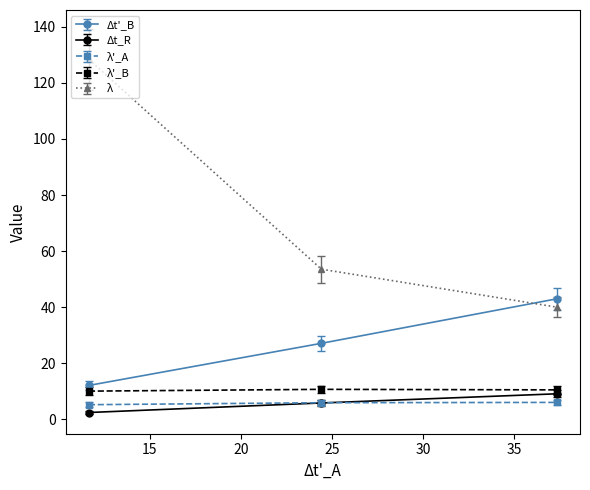

Which series has the largest total across all categories?

λ